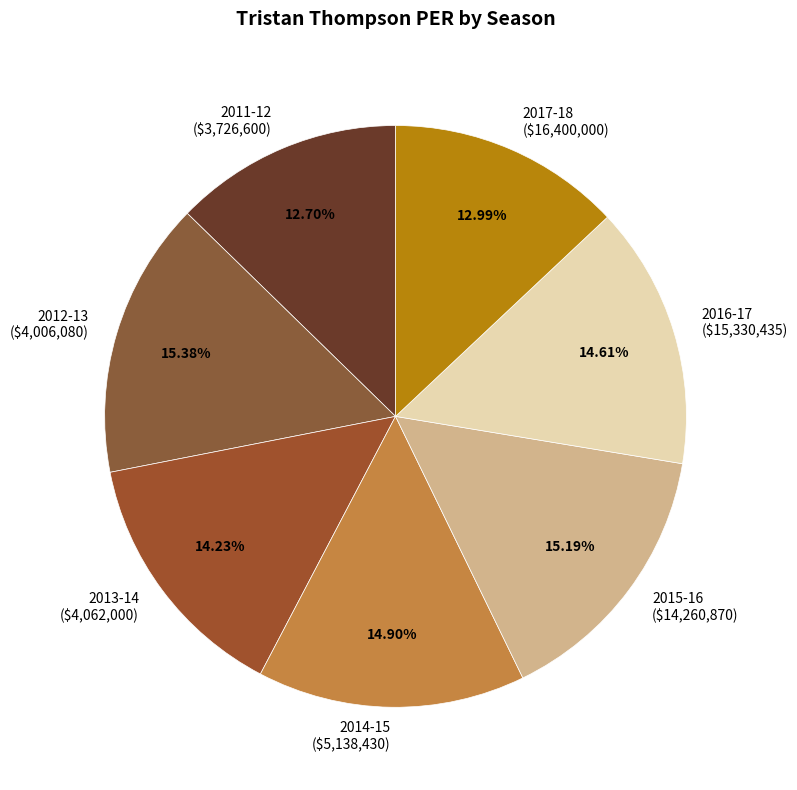

To the nearest percent, what is the average slice percentage?

14%